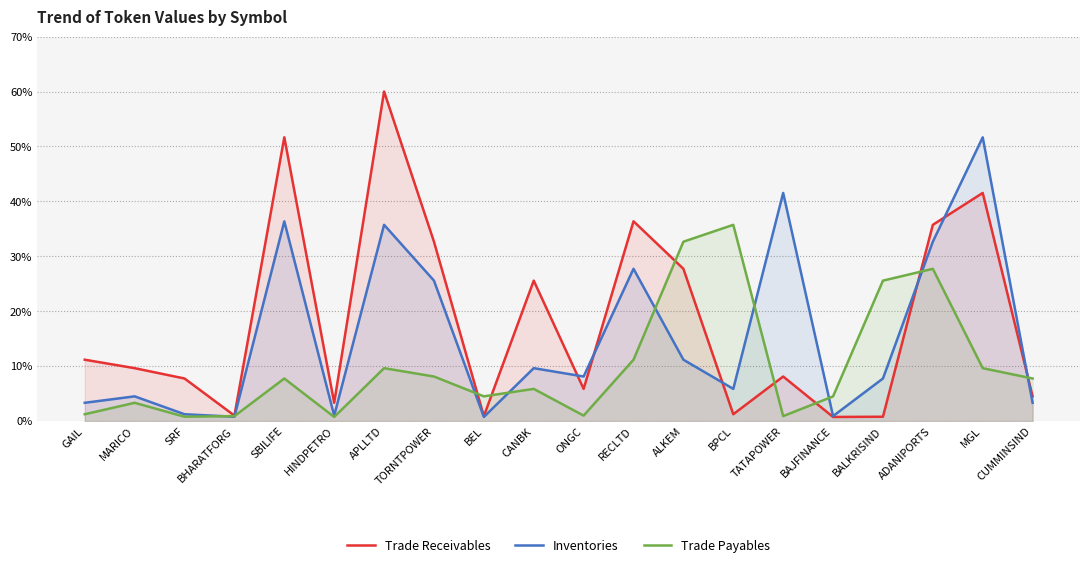

Which series changed the most between CANBK and ONGC?

Trade Receivables